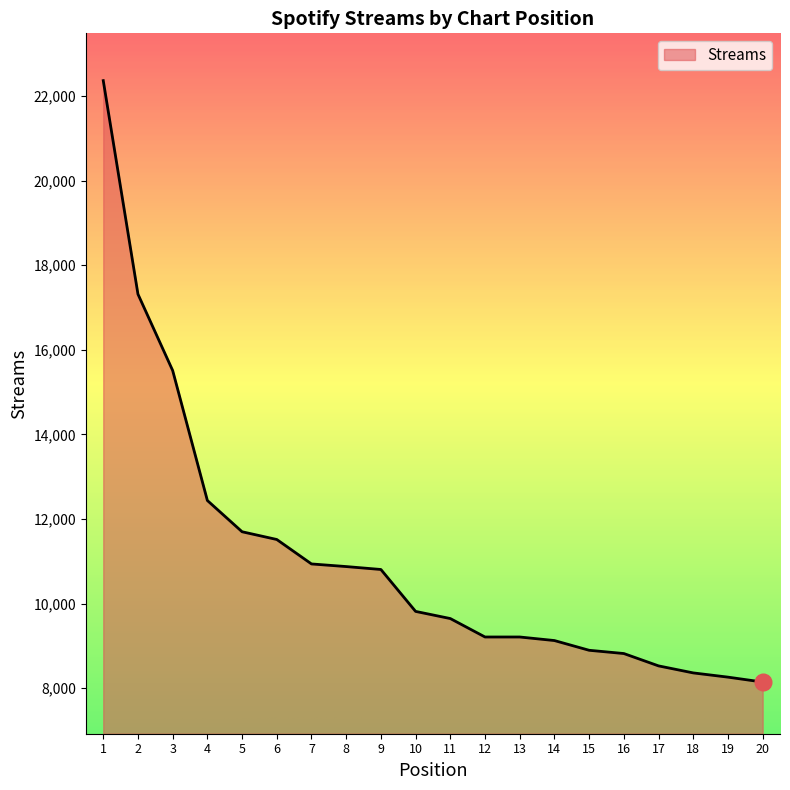

What is the minimum value shown in the chart?

8145